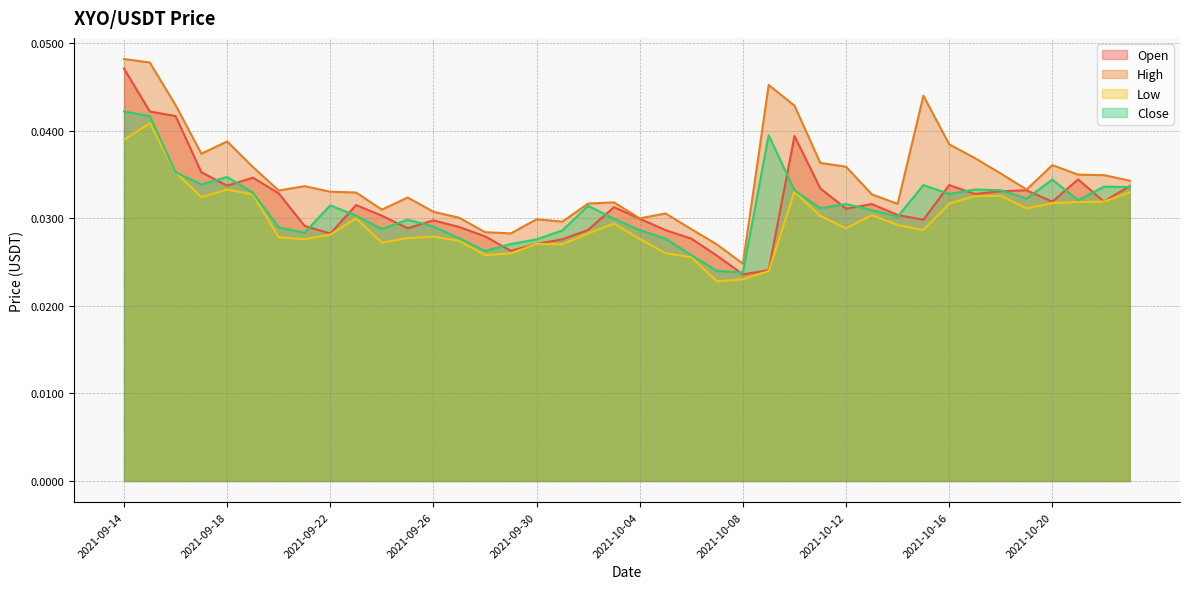

Rank the series at 2021-09-17 from highest to lowest value.

High, Open, Close, Low